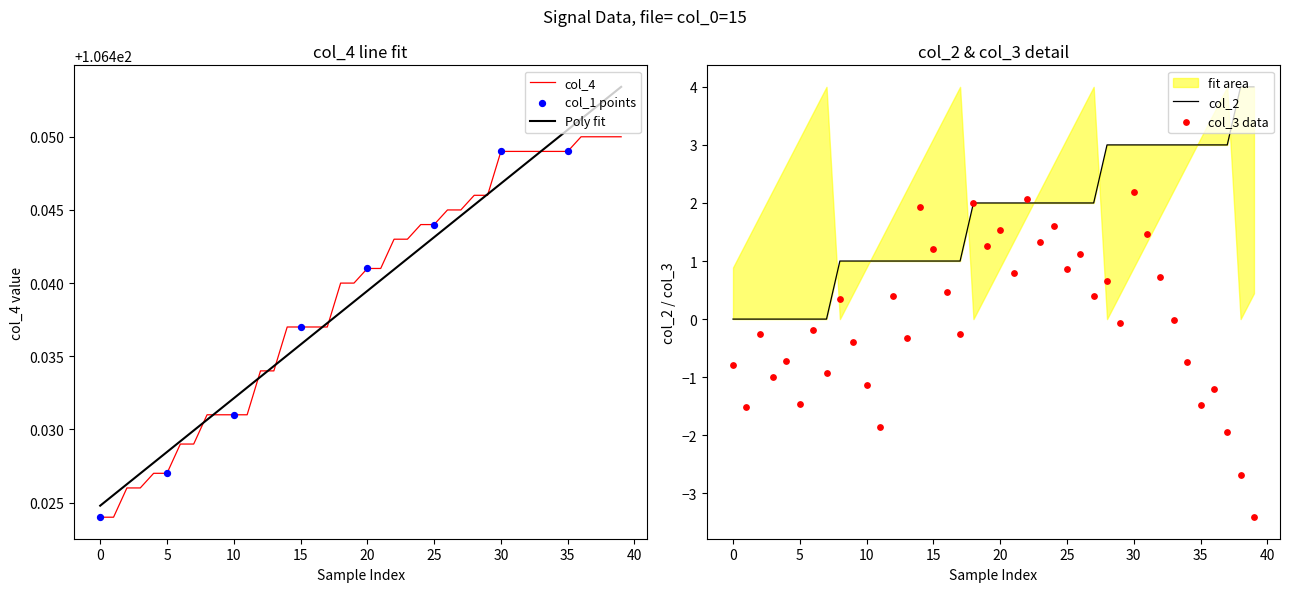

What is the total value across all series at 28?

109.4